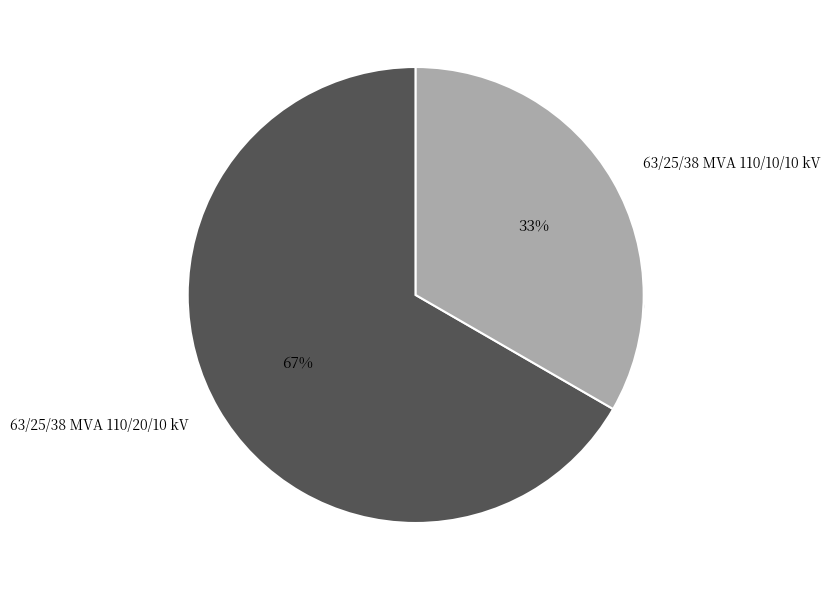

Does 63/25/38 MVA 110/10/10 kV represent more than half of the total?

No